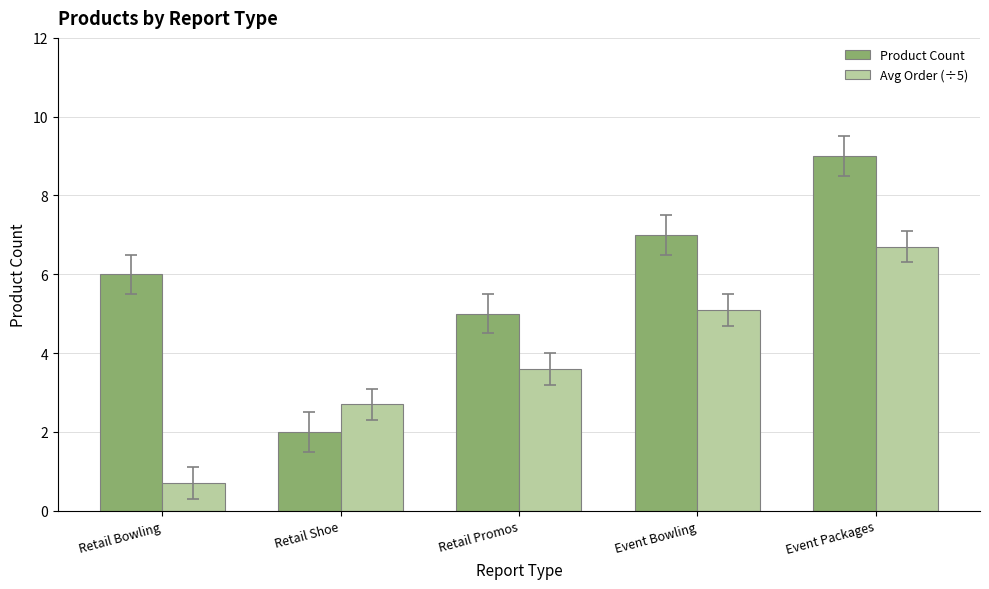

Are the bars horizontal?

No